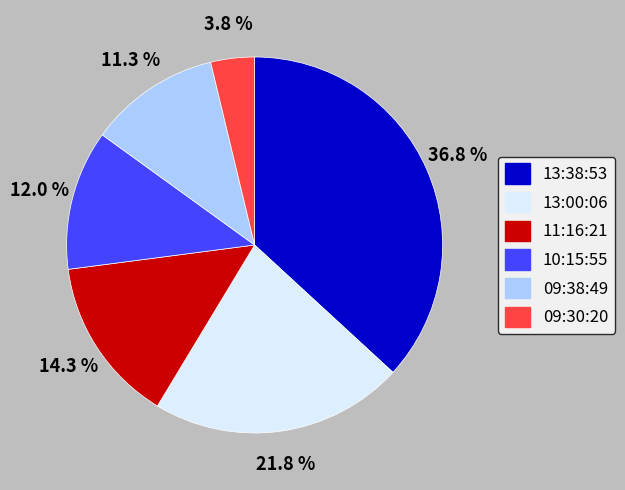

What is the ratio of the value at 13:38:53 to the value at 11:16:21?

2.6